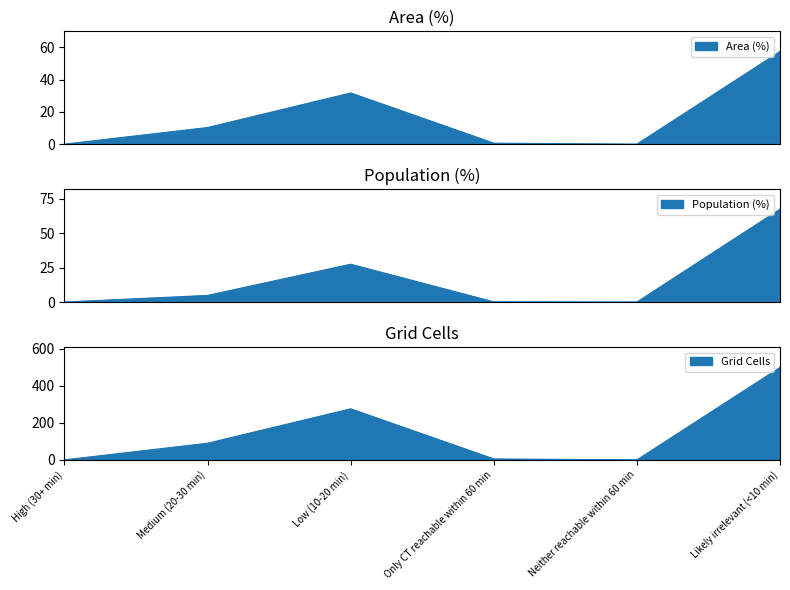

What is the maximum value for Grid Cells?

500.0